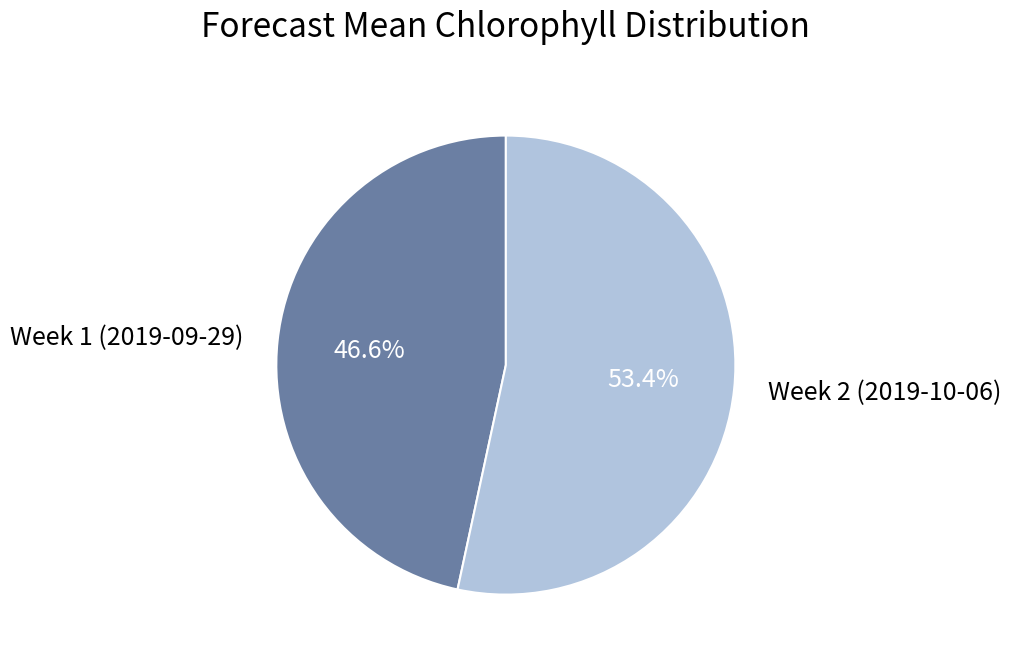

True or false: Week 1 (2019-09-29) accounts for 60% of the total.

False